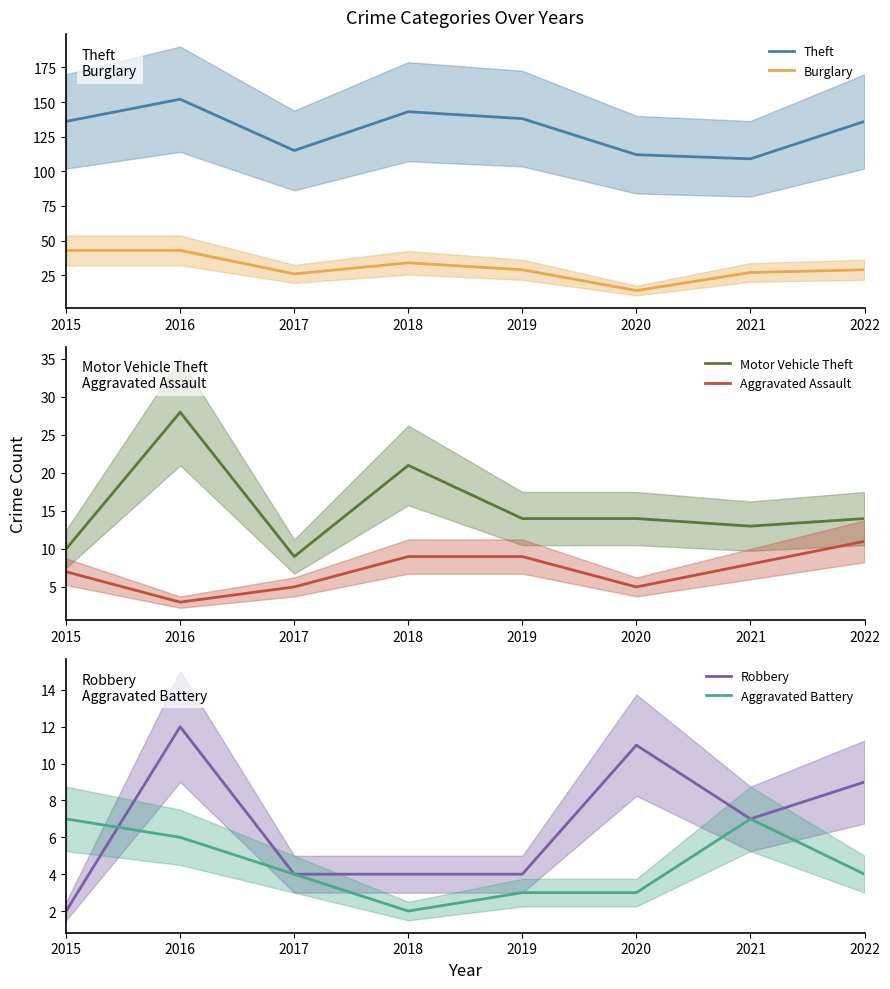

Rank the series at 2019 from highest to lowest value.

Theft, Burglary, Motor Vehicle Theft, Aggravated Assault, Robbery, Aggravated Battery